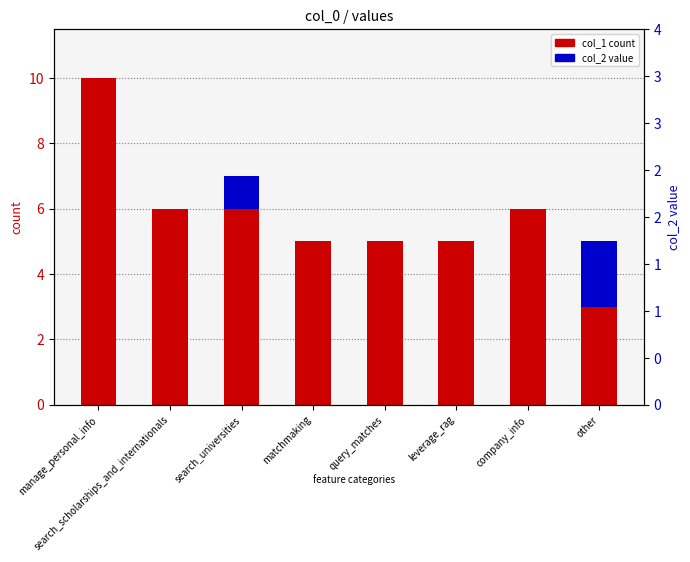

Reading left to right, list all the values displayed in this chart.

col_1 (count): 10	6	6	5	5	5	6	3
col_2 (extra): 0	0	1	0	0	0	0	2